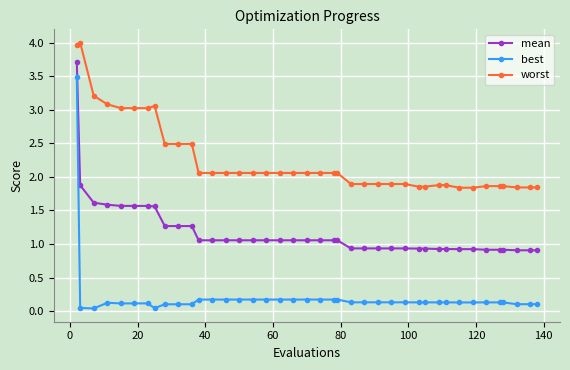

What is the sum of all best values?

8.6